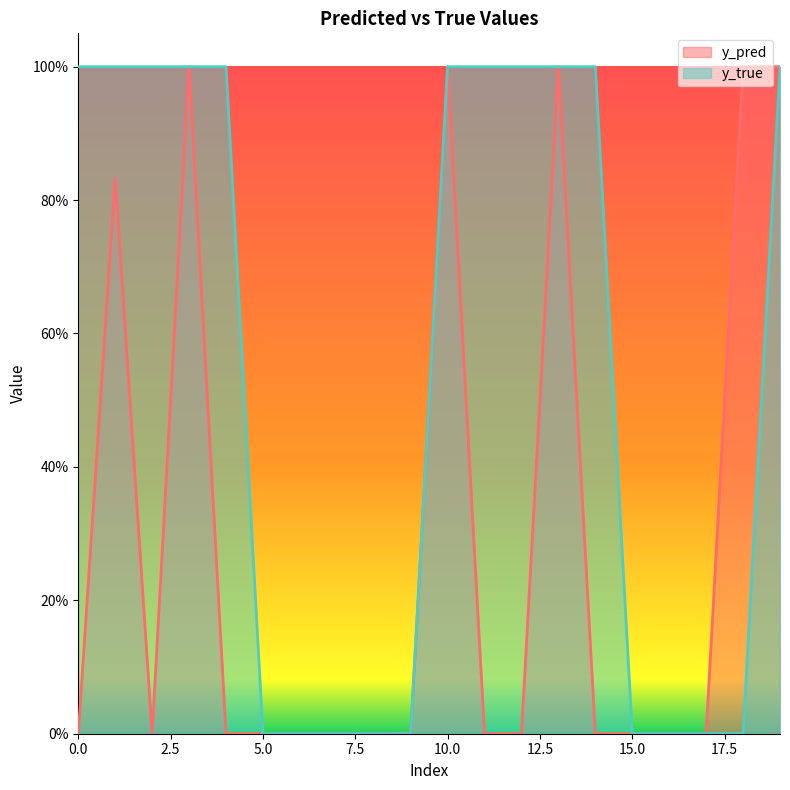

Which label corresponds to the smallest value in the chart?

5